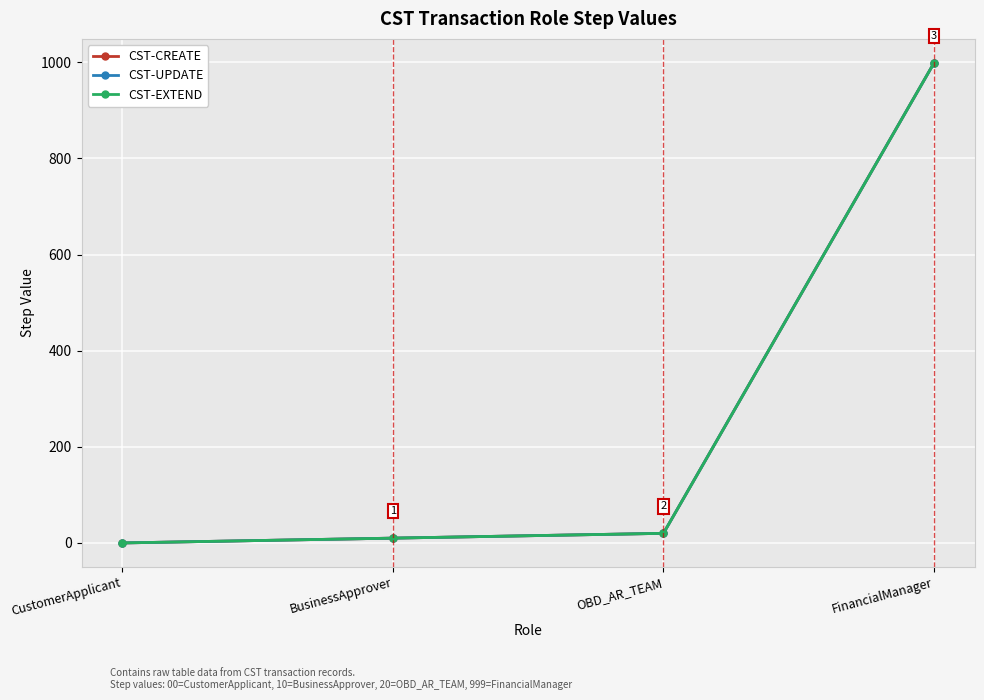

Does the chart have visible grid lines?

Yes